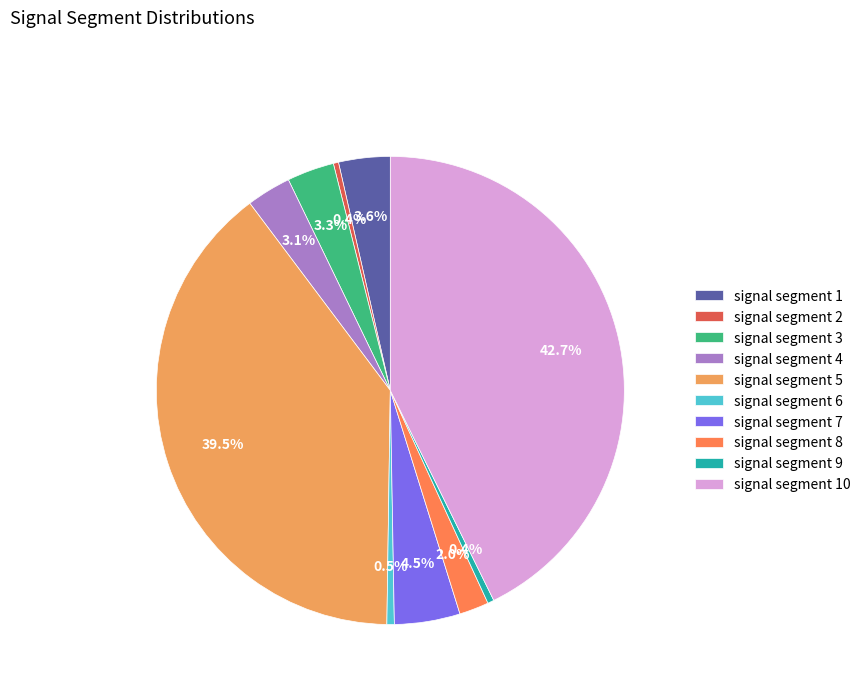

Count the number of slices in the pie.

10